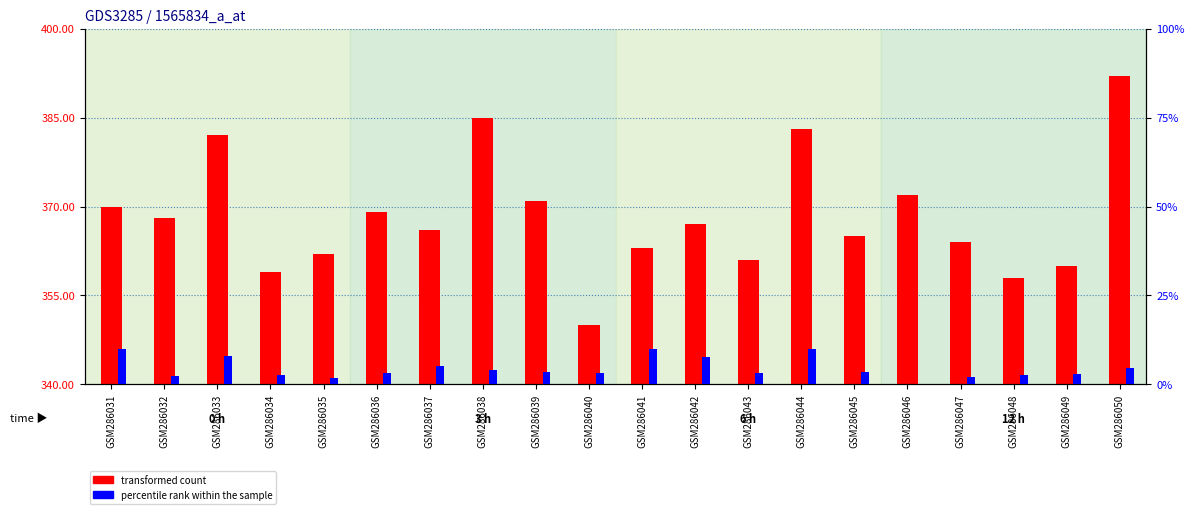

How many values in percentile rank within the sample are above zero?

19